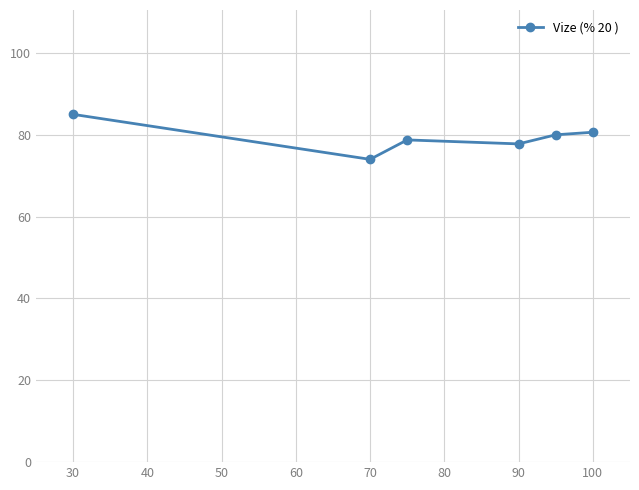

What is the sum of all values?

476.2